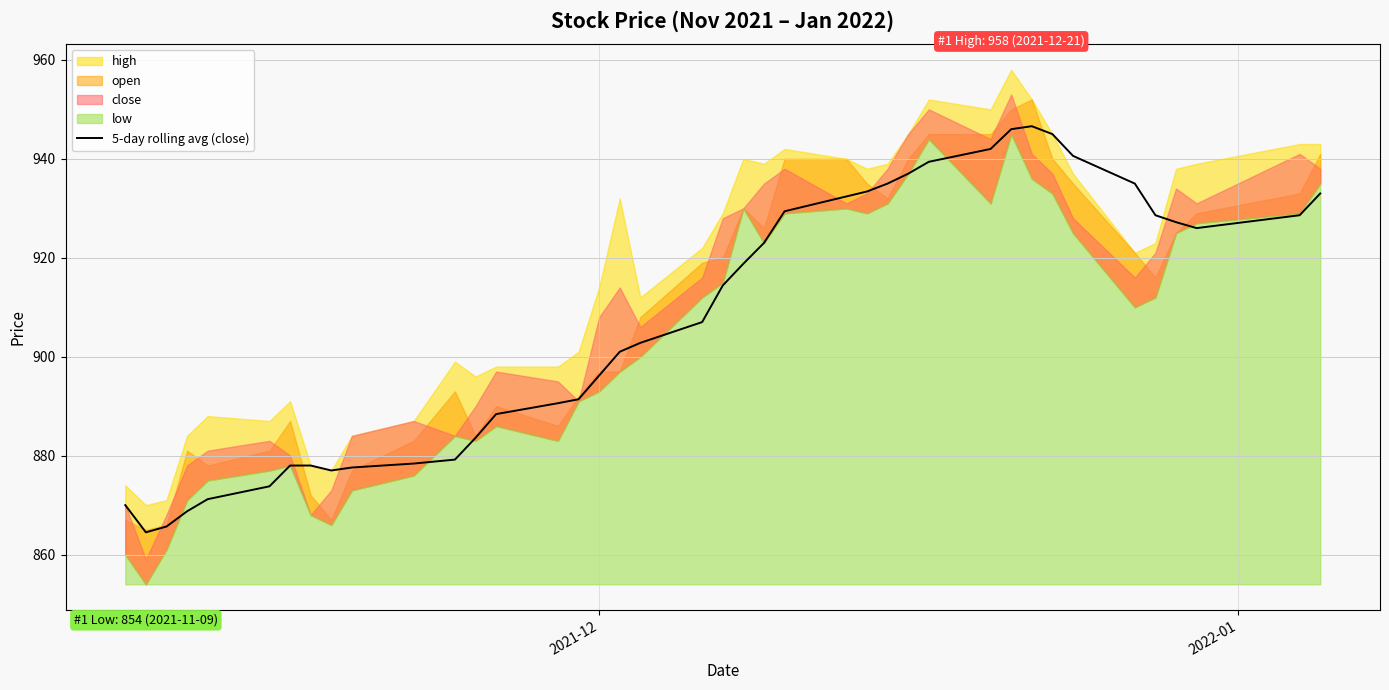

What is the highest value of the 5-day rolling avg (close) series?

946.6